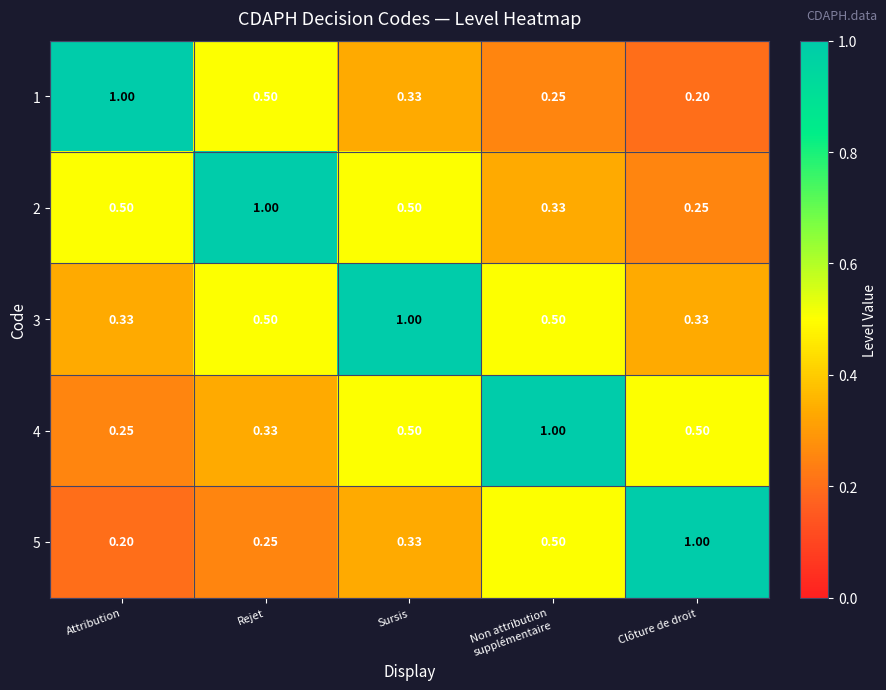

Where is 2 nearest to the value 0?

Clôture de droit